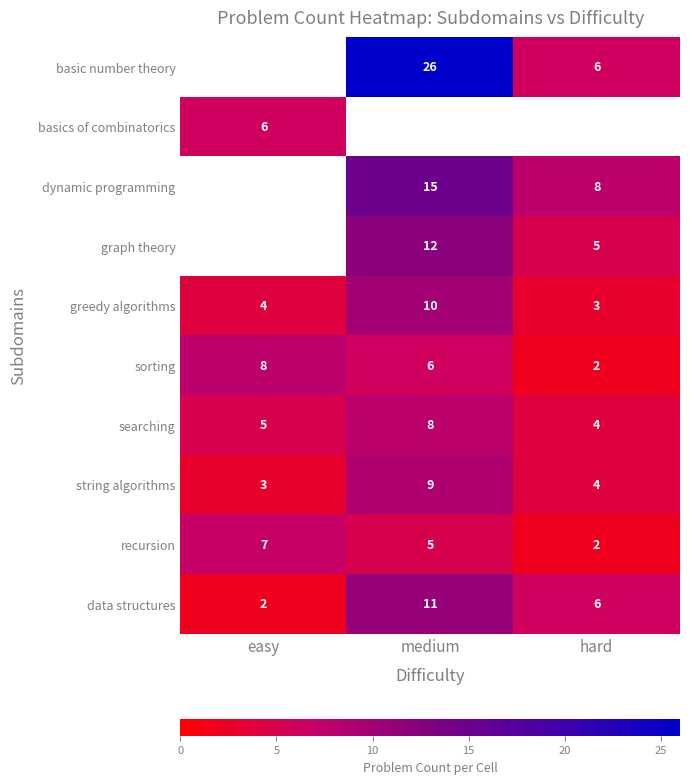

How many data points does each series have?

3